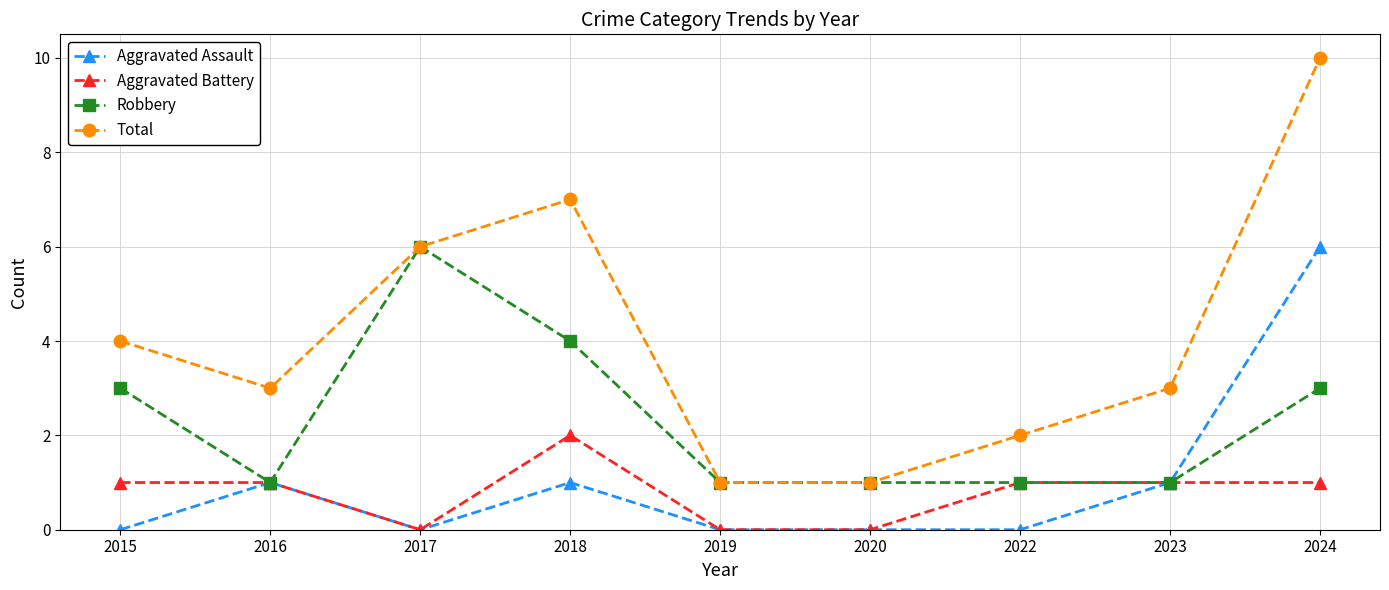

What is the greatest value displayed?

10